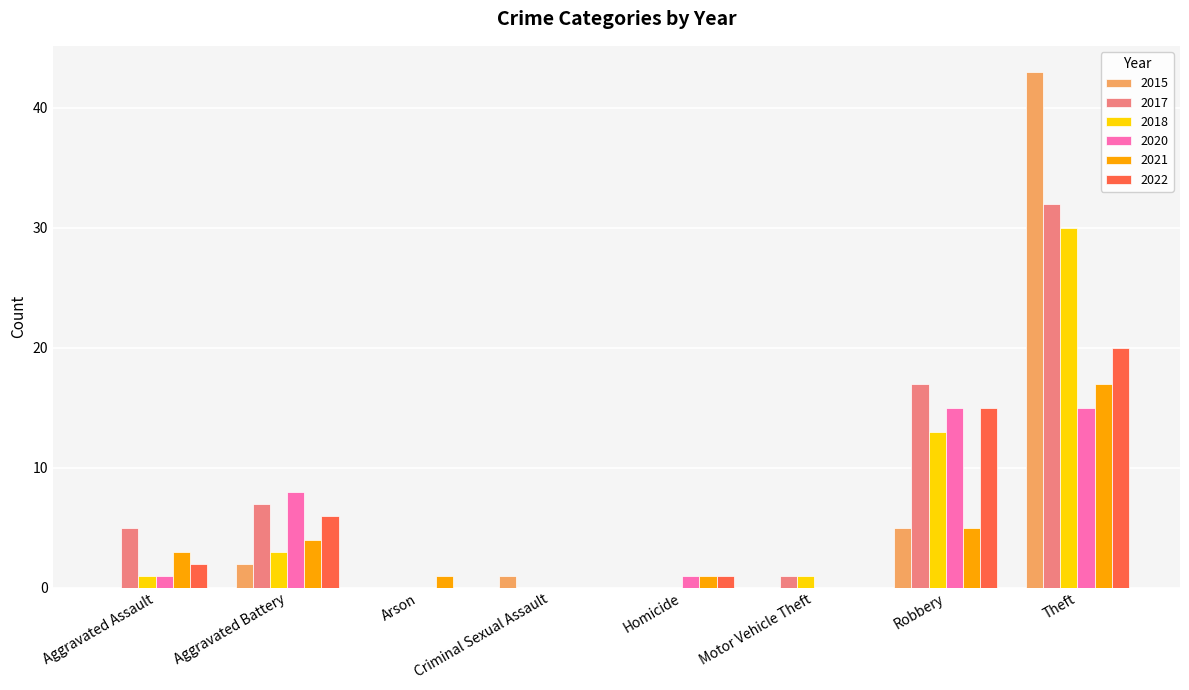

At which label is 2017 closest to 16?

Robbery